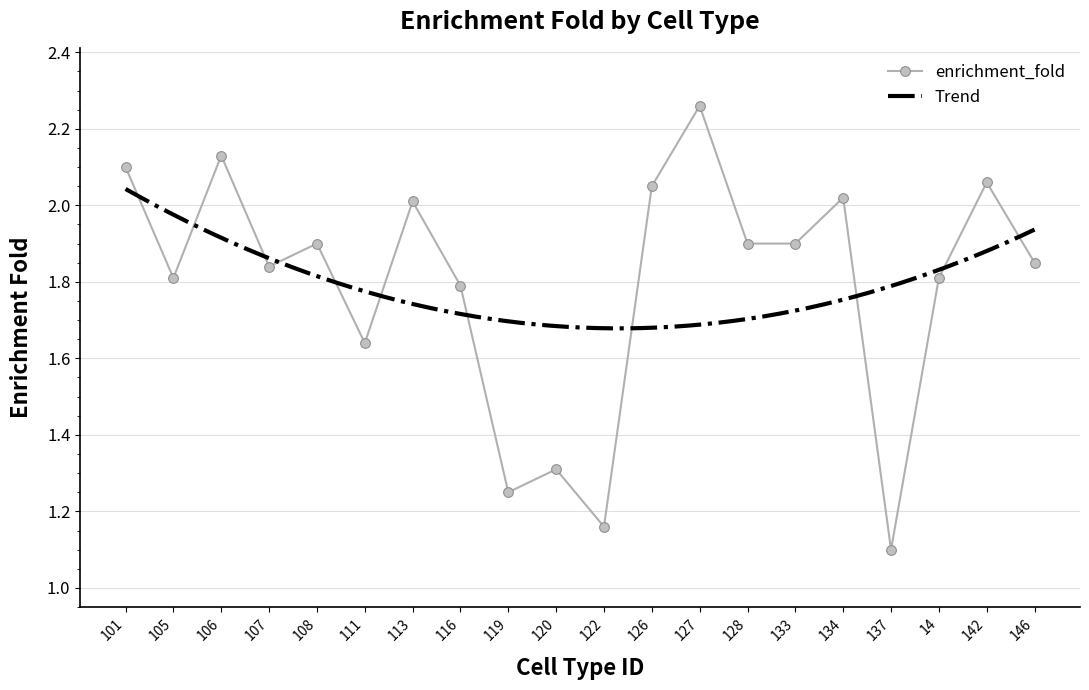

At which category does the data reach its first local peak?

106